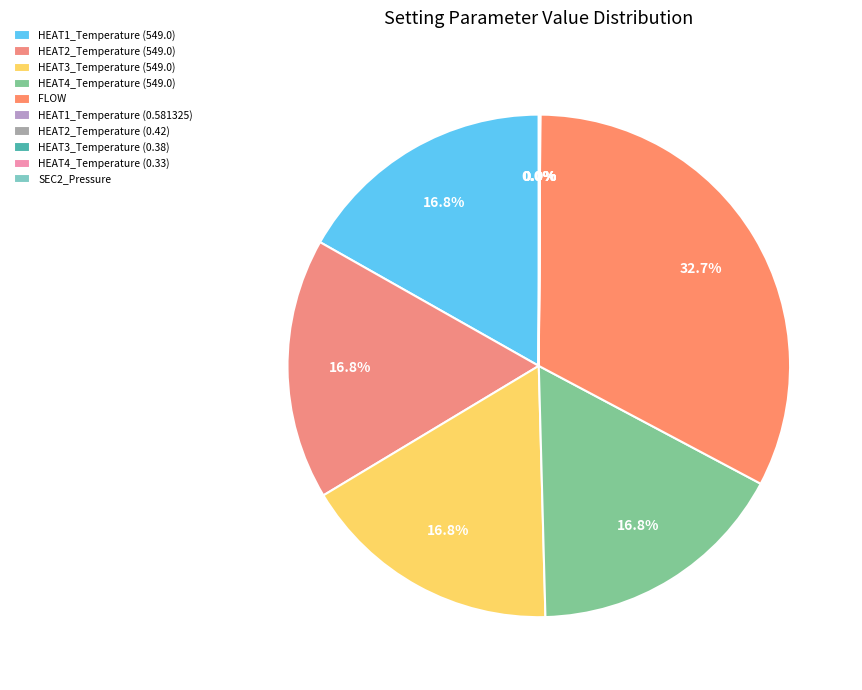

How many segments does this pie chart have?

10